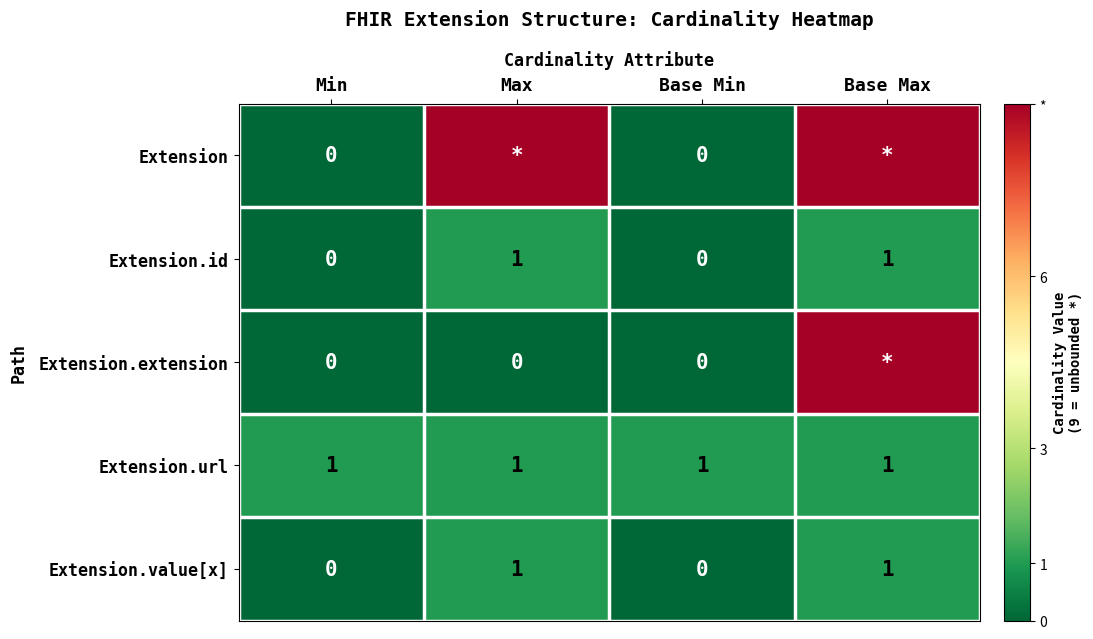

Which label corresponds to the smallest value in the chart?

Min